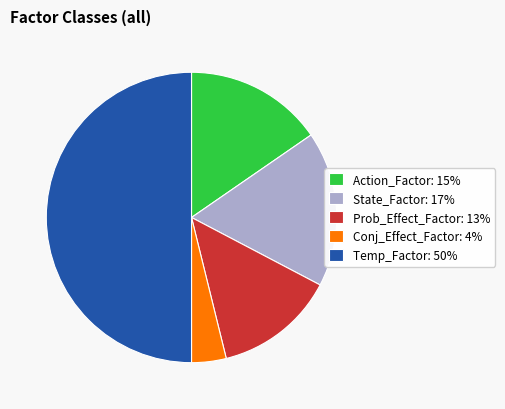

How many segments does this pie chart have?

5